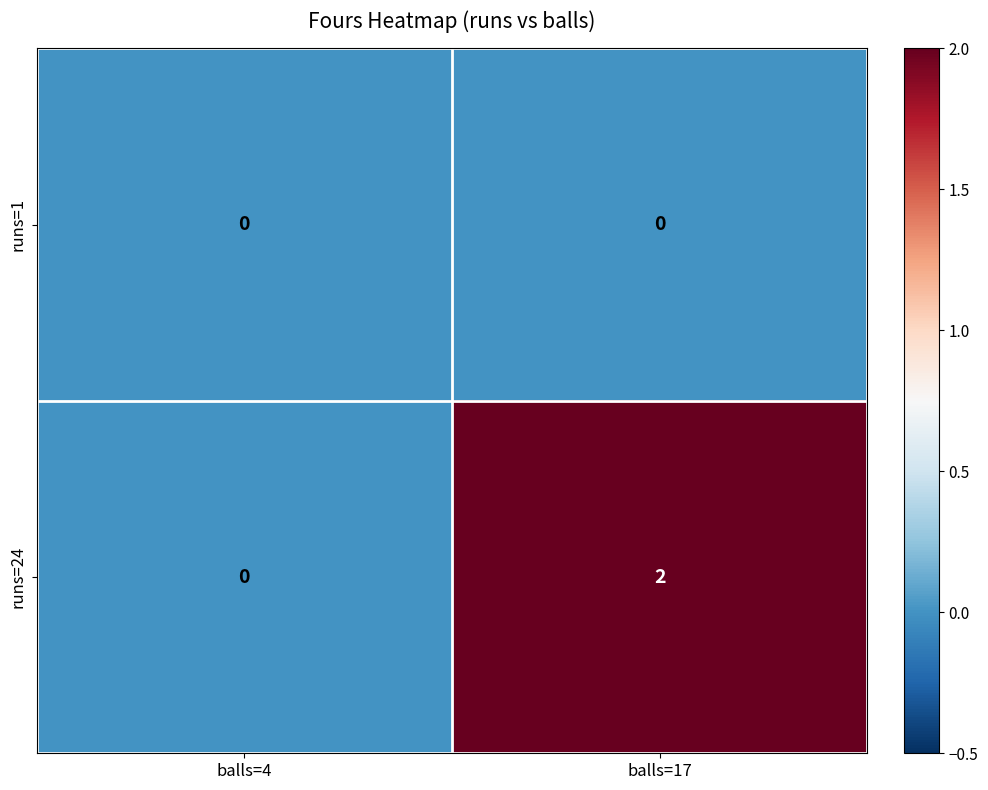

Count the number of categories in the chart.

2